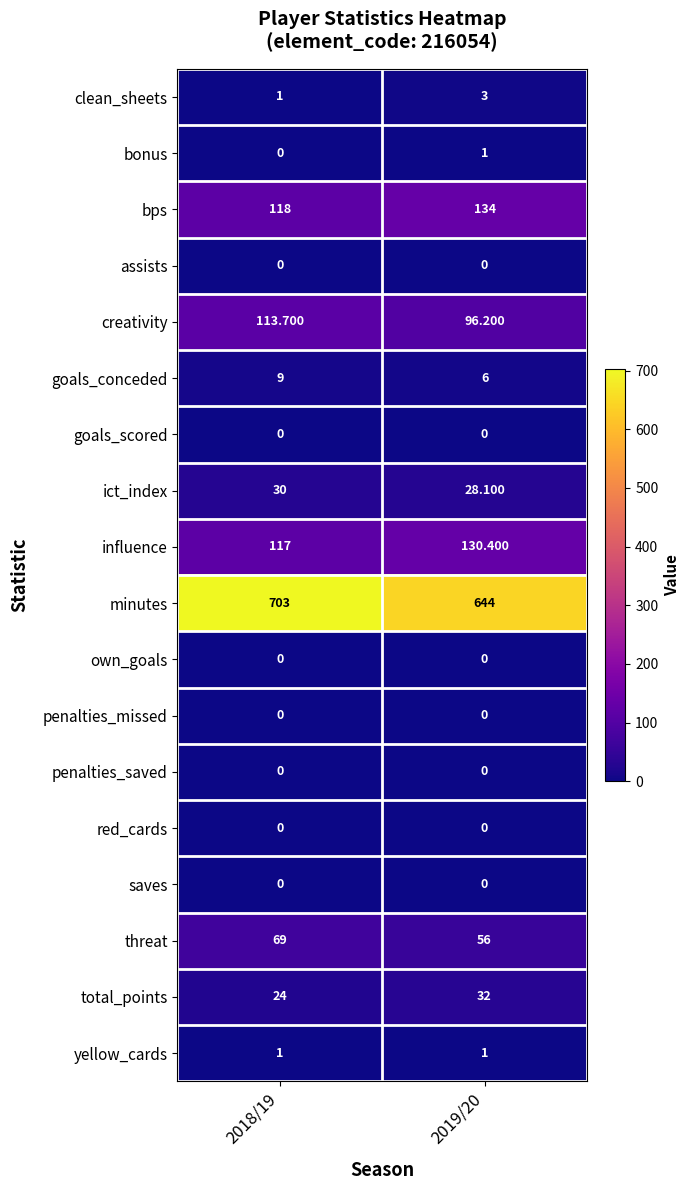

What is the difference between the highest and lowest values at 2018/19?

703.0